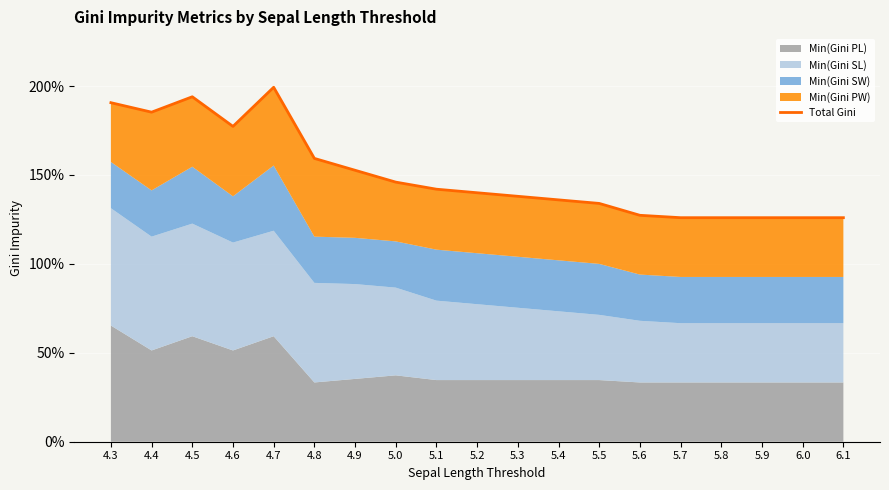

At which category does the data reach its first local valley?

4.4